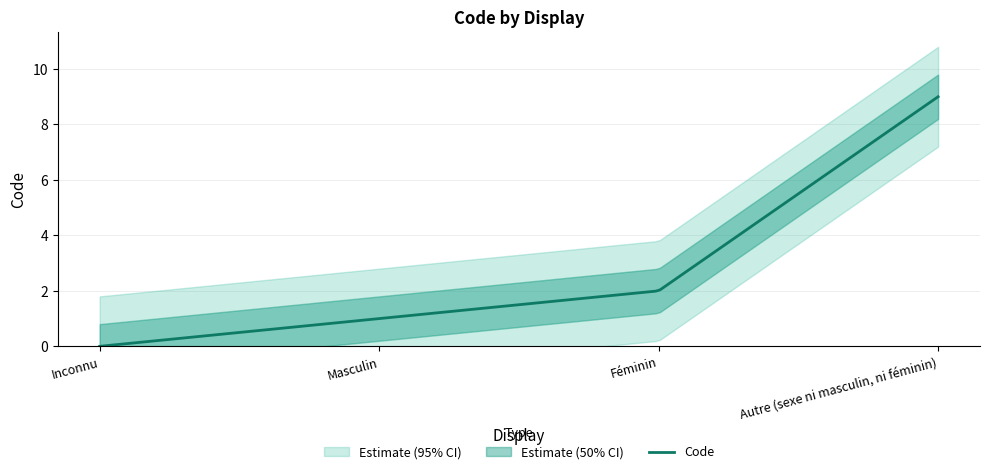

Reading right to left, what are all the values shown in this chart?

9	2	1	0